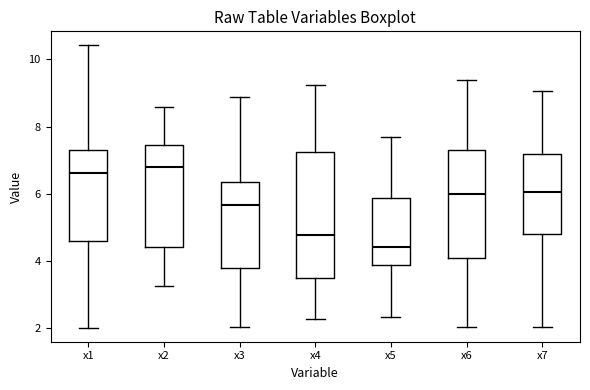

Which box is the tallest, from its lower edge to its upper edge?

x4